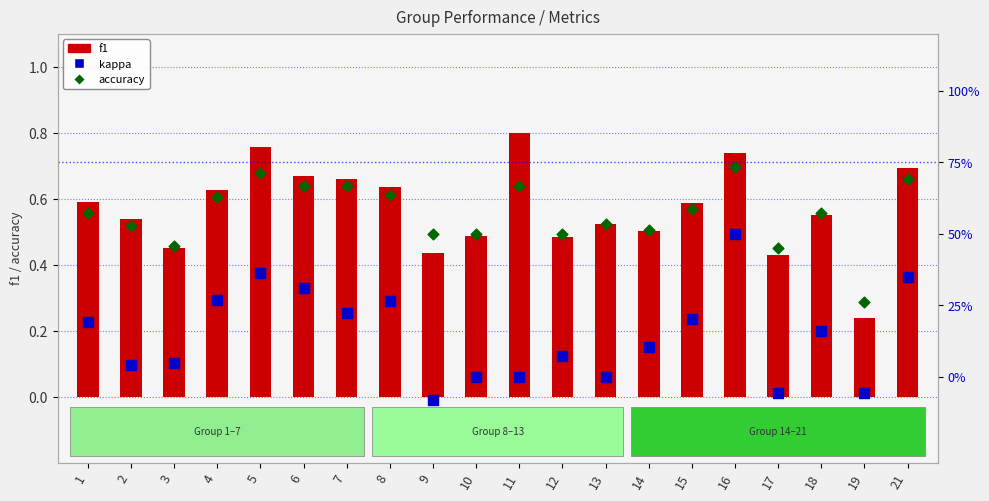

At how many categories does at least one series exceed 0?

20